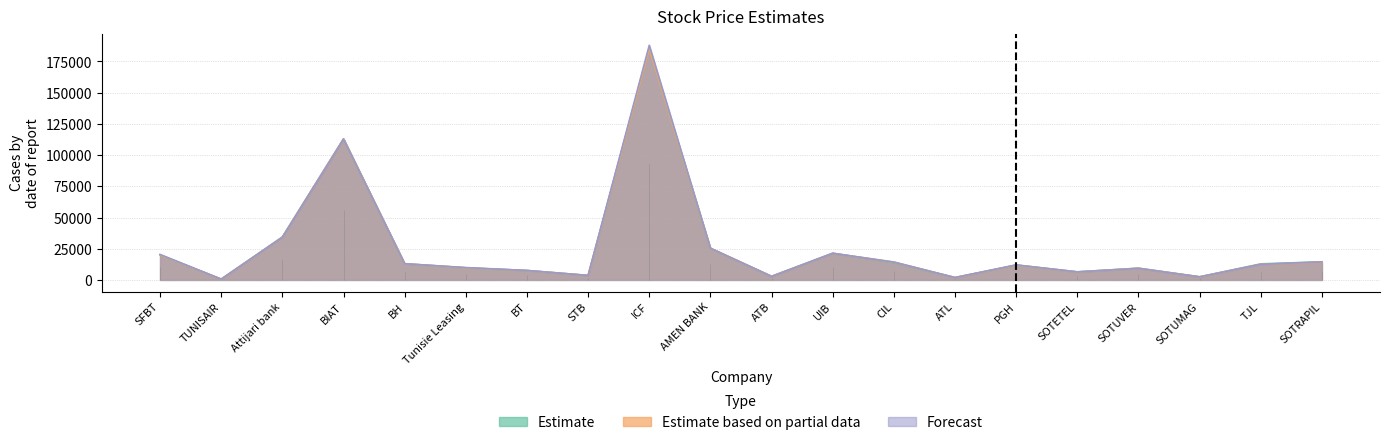

What is the value of the Estimate based on partial data point at the 14th from the left?

1920